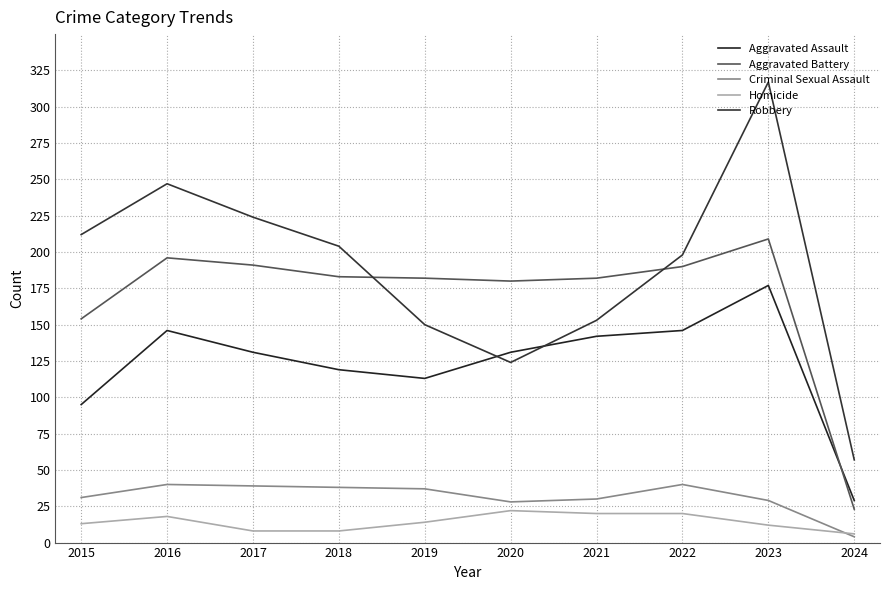

Rank the series at 2020 from lowest to highest value.

Homicide, Criminal Sexual Assault, Robbery, Aggravated Assault, Aggravated Battery